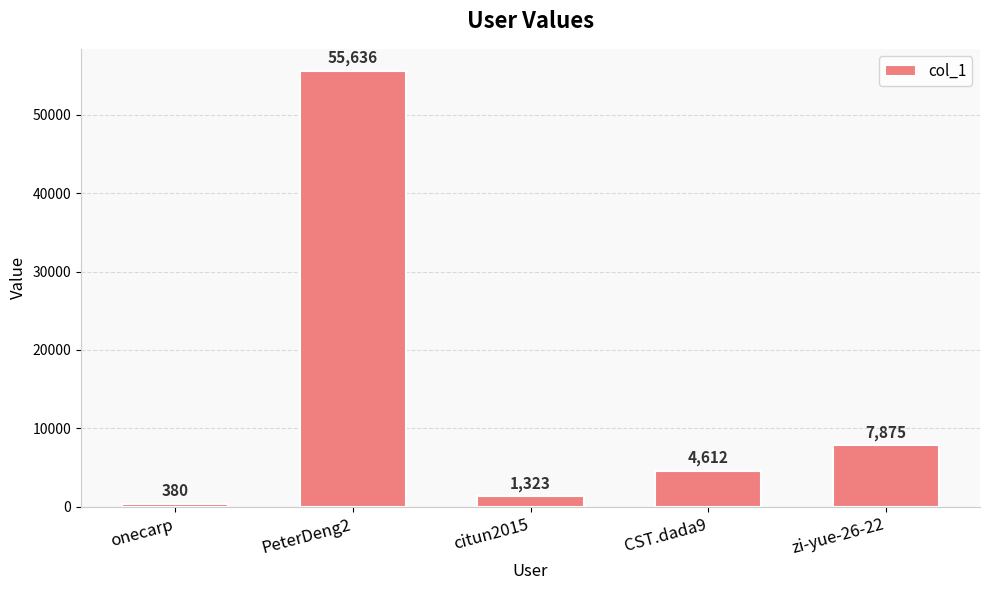

Count the number of data series in this chart.

1